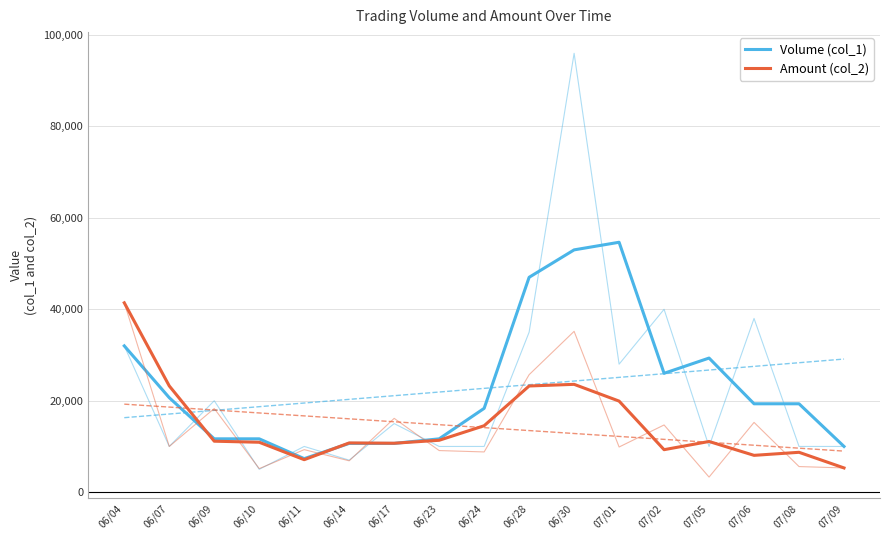

What position from the left is 06/28?

10